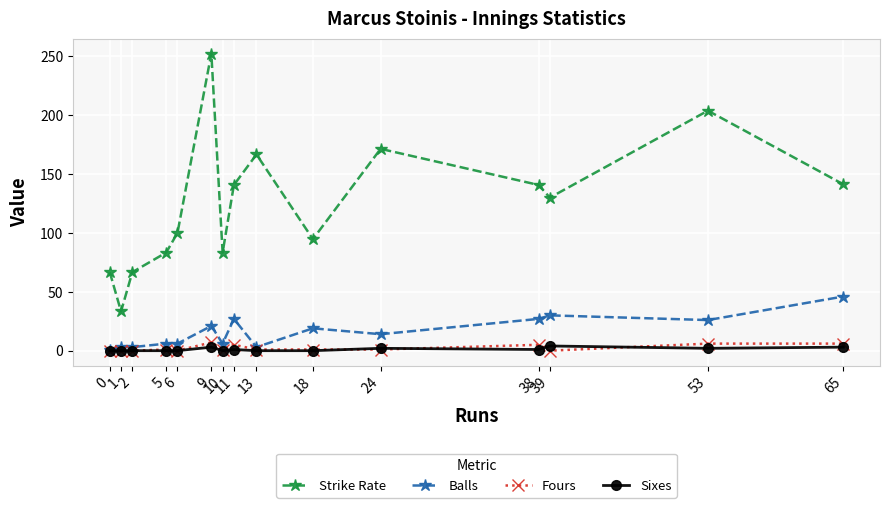

True or false: Sixes and Strike Rate cross at least once.

False